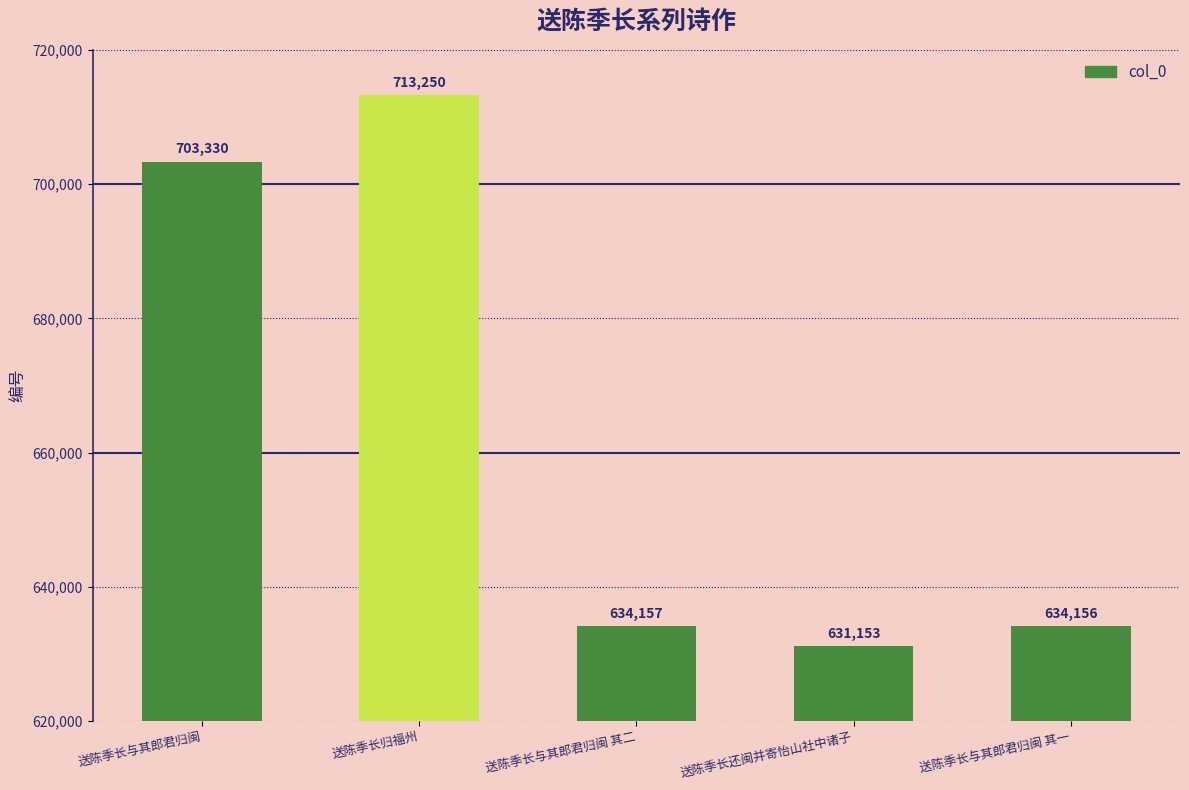

Which label corresponds to the smallest value in the chart?

送陈季长还闽并寄怡山社中诸子